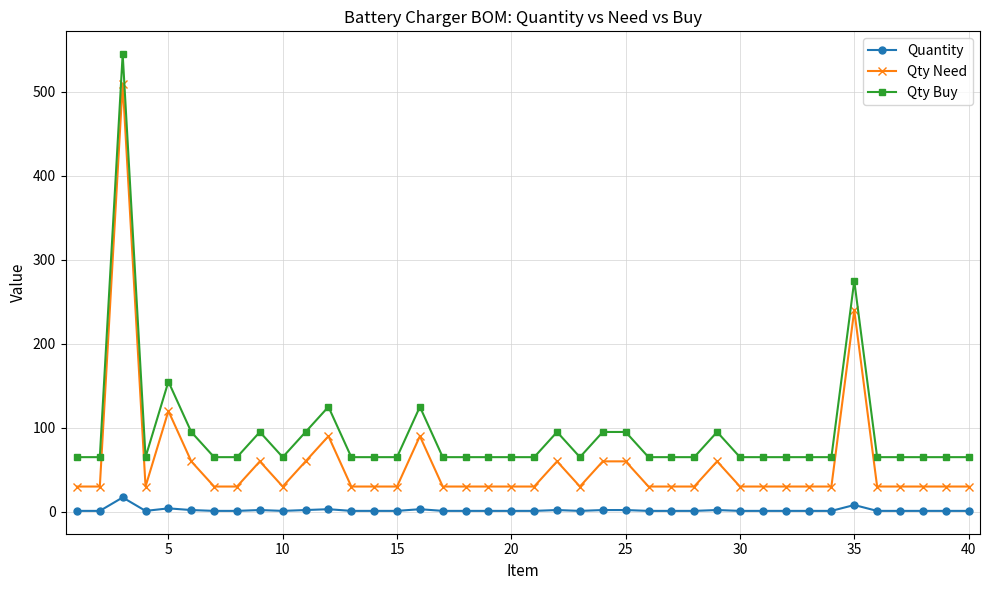

What is the sum of all Qty Need values?

2310